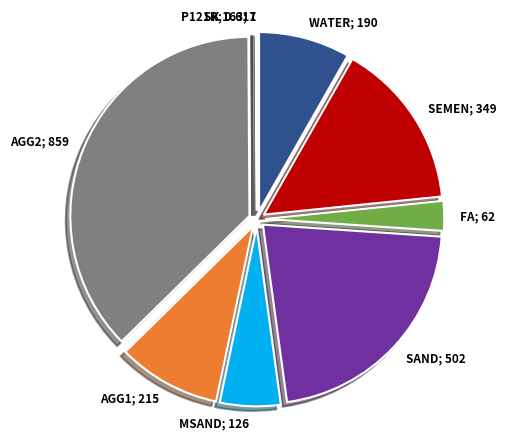

Is there any slice that represents more than half of the pie?

No